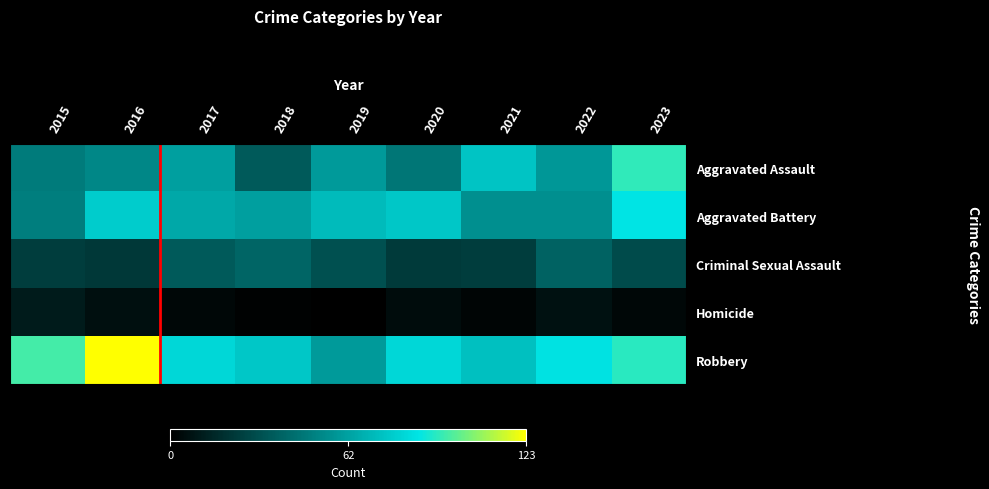

At which category does the chart reach its peak across all series?

2016